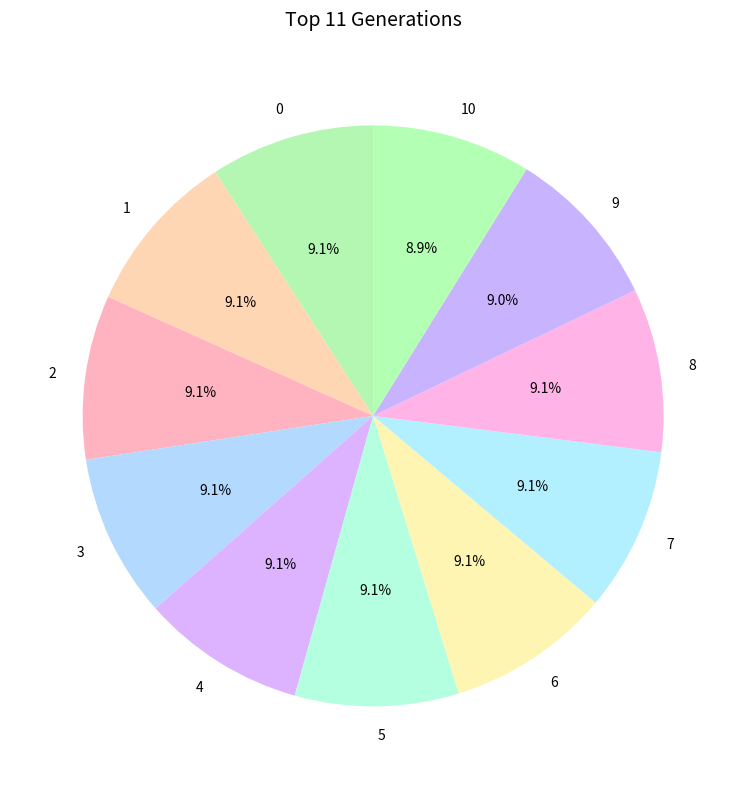

Is there any slice that represents more than half of the pie?

No